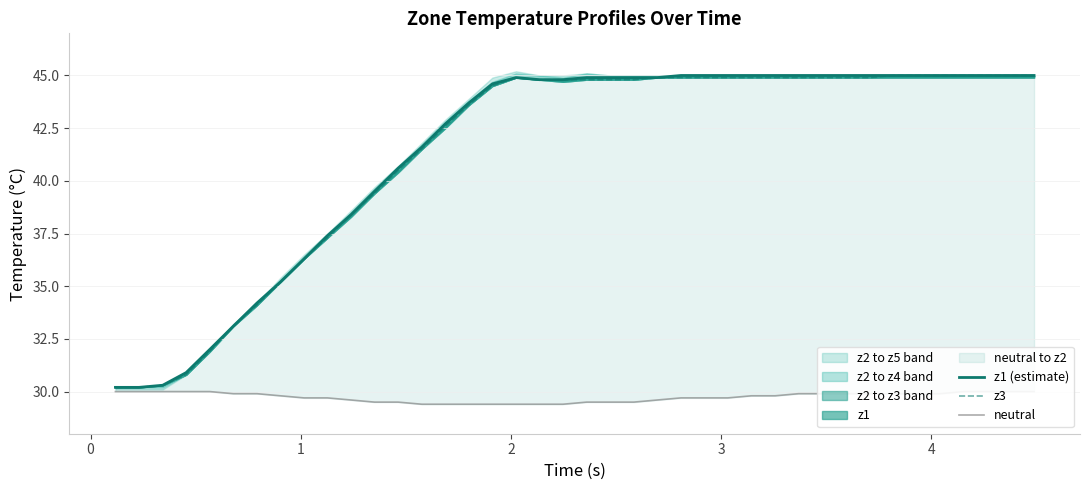

What is the spread (max minus min) of values at 1?

0.3